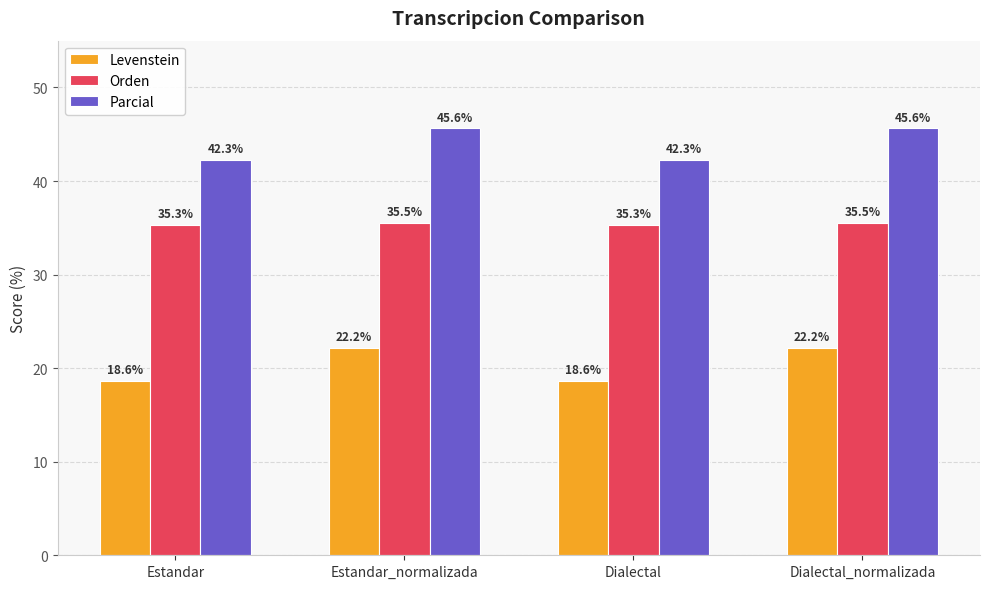

True or false: Orden has a value of 52.2 at Estandar.

False